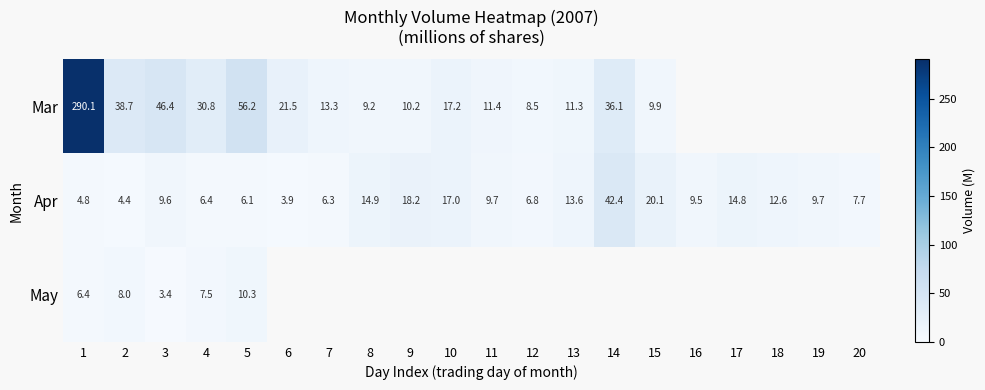

Is the value of Apr at 4 greater than the value of Mar at 15?

No